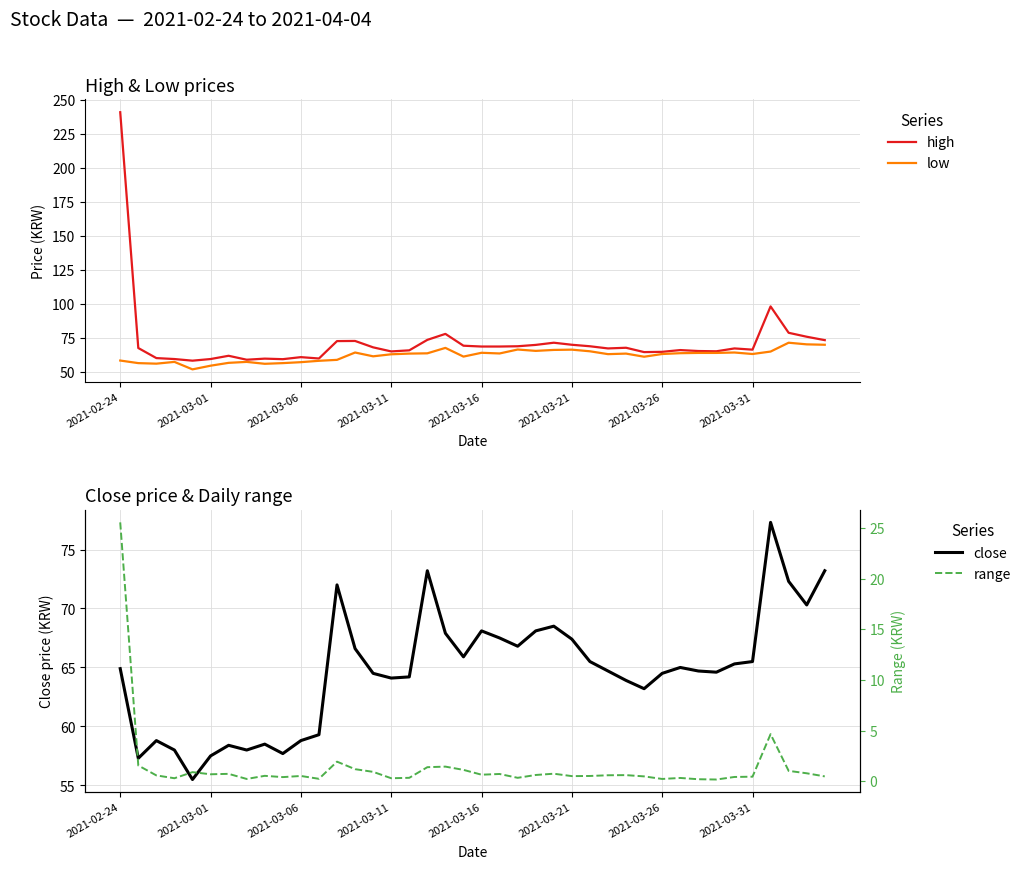

What is the minimum value for low?

51.9